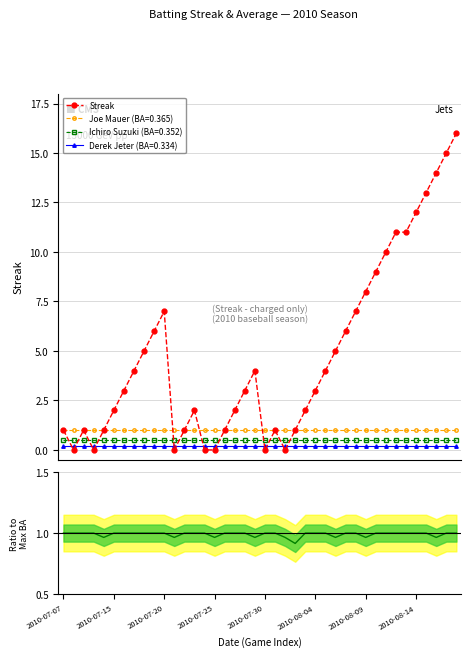

What is the value of the Joe Mauer (BA=0.365) point at the 33rd from the left?

1.0